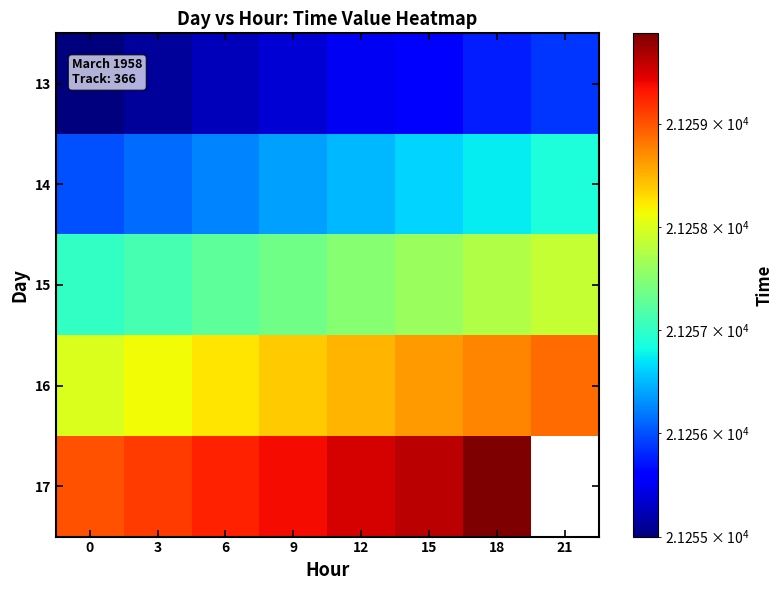

Is it true that 14 equals 21256.1 at 3?

True